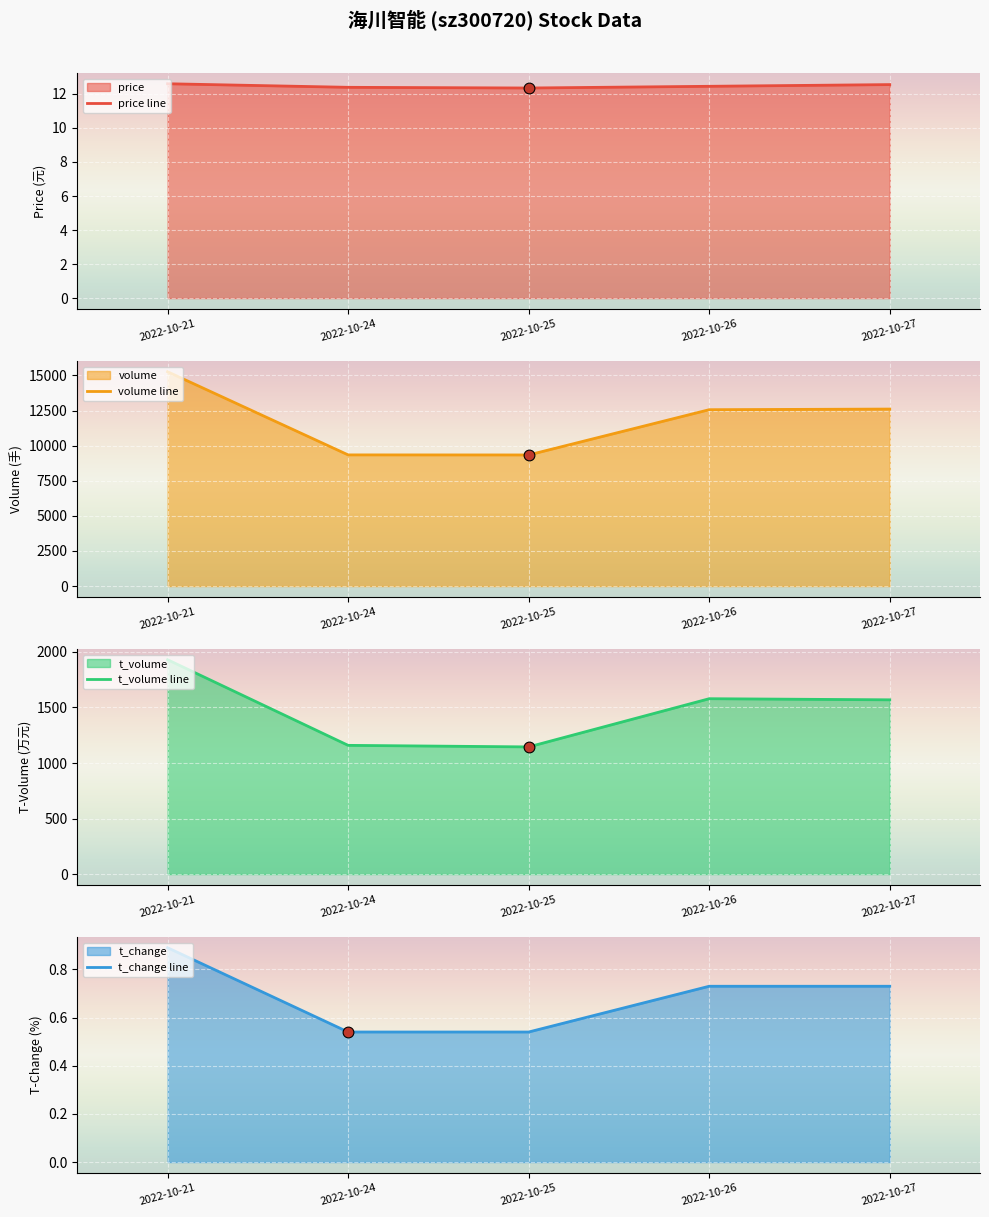

Is the value of t_volume line at 2022-10-21 greater than the value of price line at 2022-10-25?

Yes